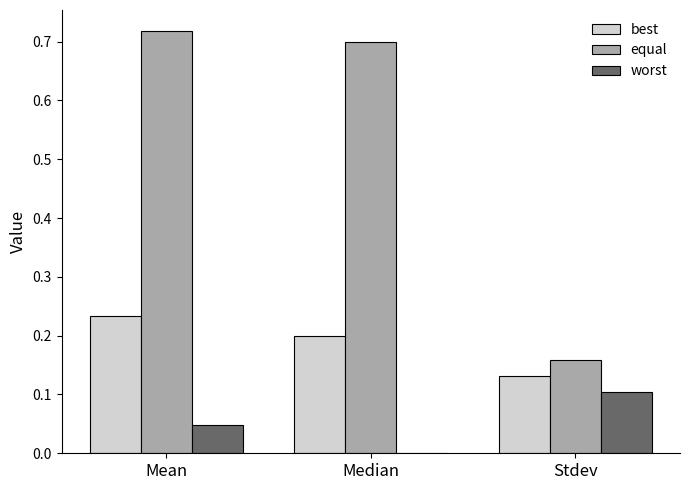

Between Median and Stdev, which series saw the biggest shift?

equal